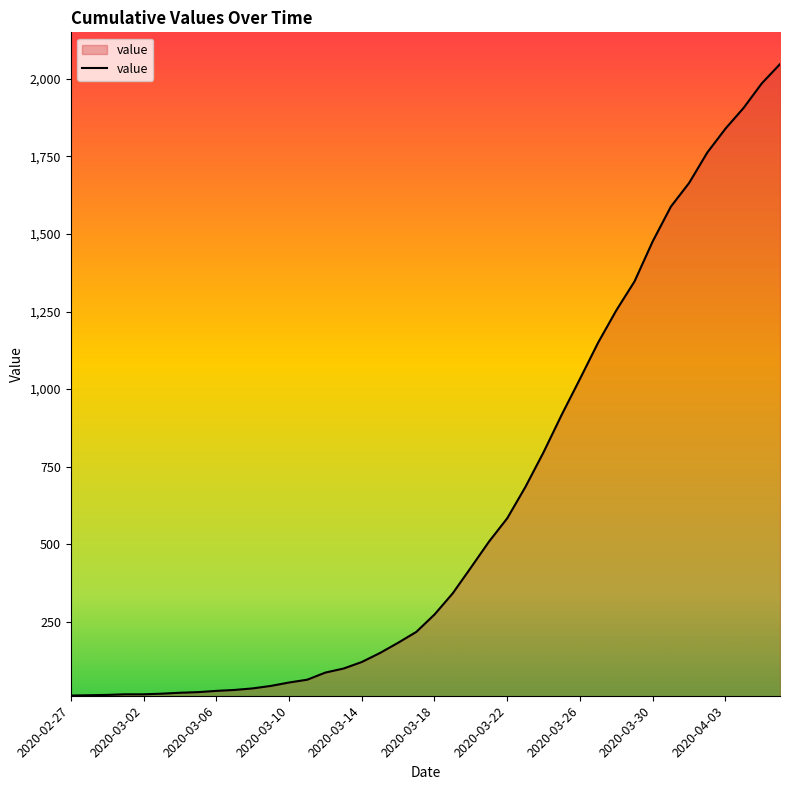

What is the difference between the maximum and minimum values?

2034